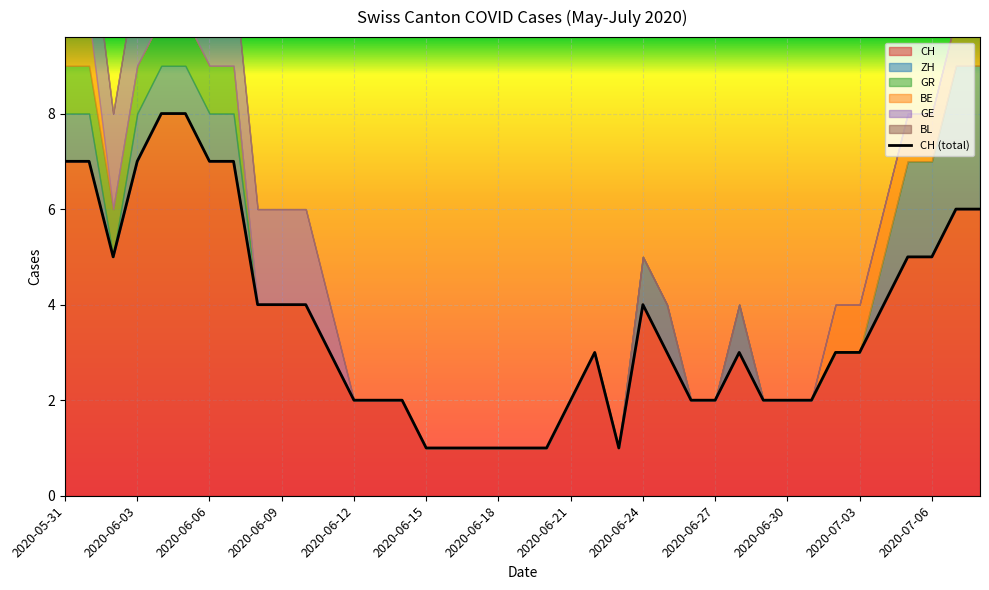

True or false: CH has a value of 7 at 2020-06-06.

True